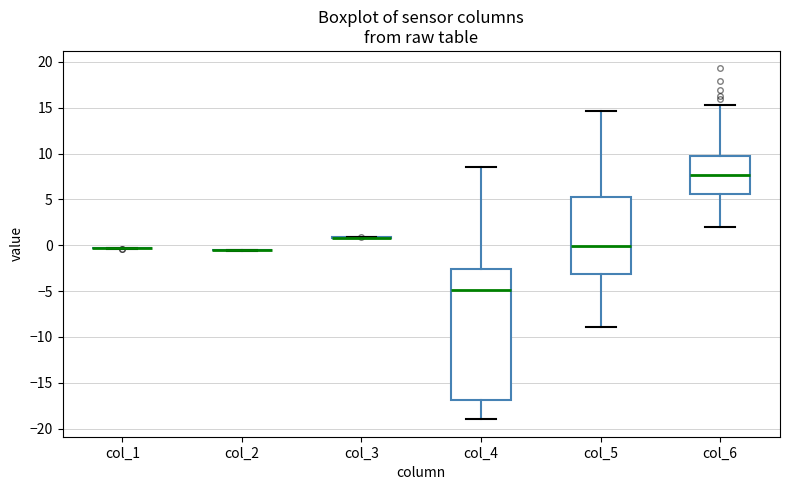

Reading left to right, read every box against the y-axis: the position of its median line, the range the box covers, and the ends of its whiskers. The values are not printed on the chart, so give them approximately, as read against the axis.

col_1: box collapsed to a line at -0.5, whiskers -0.5 to -0.5
col_2: box collapsed to a line at -0.5, whiskers -0.5 to -0.5
col_3: box collapsed to a line at 1.0, whiskers 1.0 to 1.0
col_4: median -5.0, box -17.0 to -2.5, whiskers -19.0 to 8.5
col_5: median 0.0, box -3.0 to 5.5, whiskers -9.0 to 14.5
col_6: median 7.5, box 5.5 to 9.5, whiskers 2.0 to 15.5